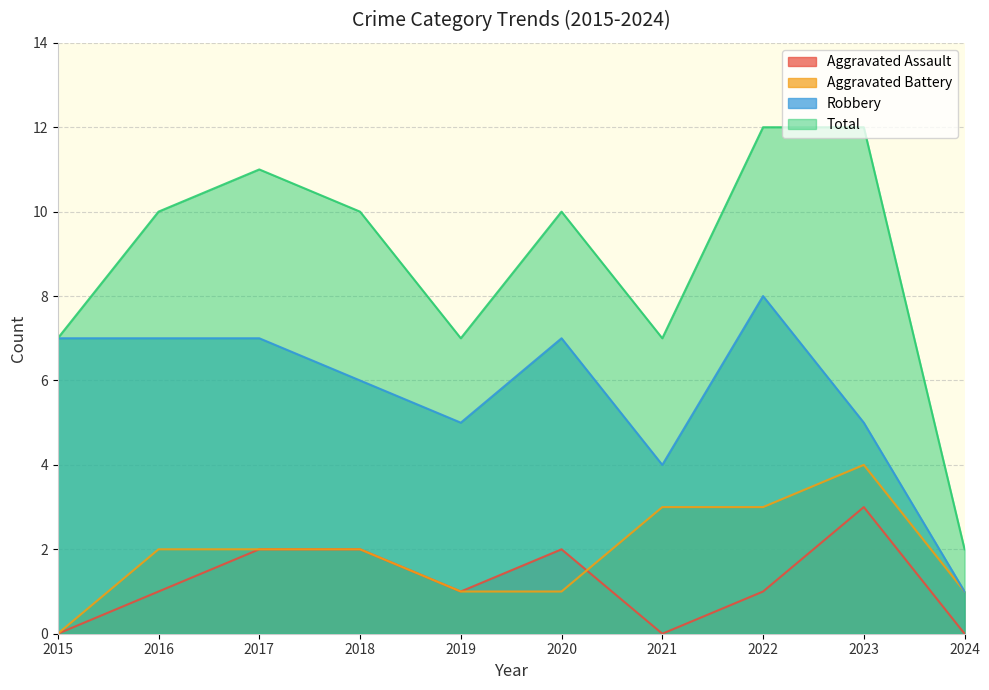

At which category does Total reach its first local valley?

2019